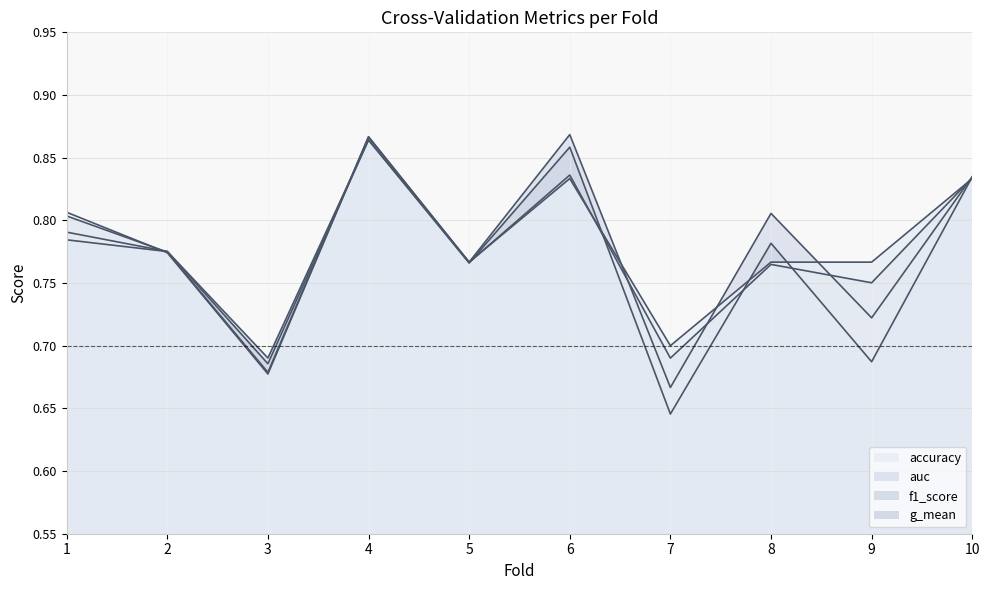

Does the chart have visible grid lines?

Yes